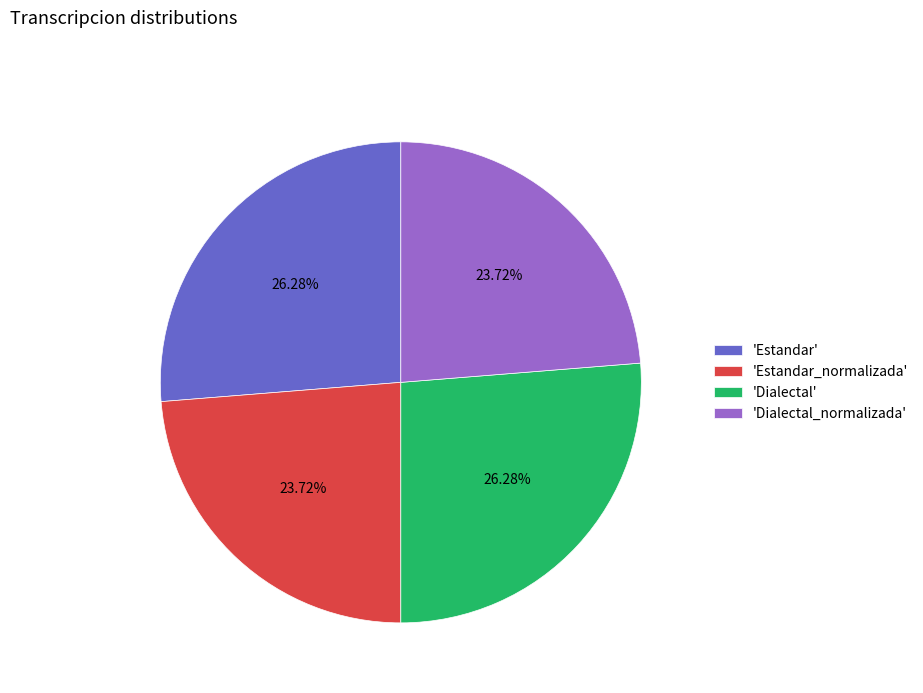

How many segments does this pie chart have?

4